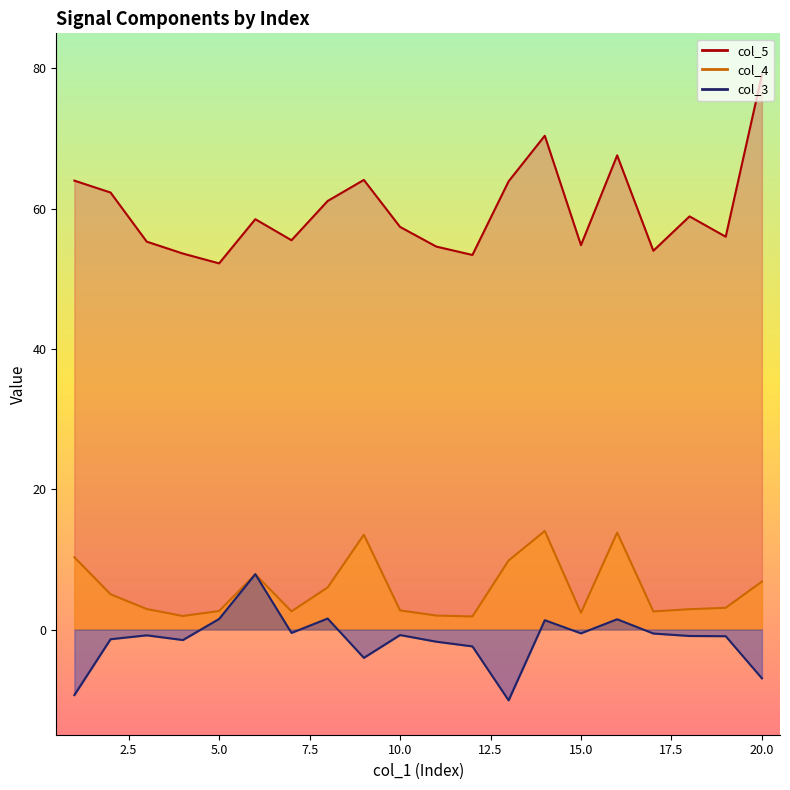

Reading left to right, what are all the values shown in this chart?

col_3: 1=-9.3	2=-1.4	3=-0.8	4=-1.5	5=1.5	6=7.9	7=-0.5	8=1.6	9=-4.0	10=-0.8	11=-1.7	12=-2.4	13=-10.1	14=1.3	15=-0.5	16=1.5	17=-0.6	18=-0.9	19=-1.0	20=-7.0
col_4: 1=10.3	2=5.0	3=2.9	4=1.9	5=2.6	6=7.9	7=2.6	8=6.0	9=13.5	10=2.7	11=2.0	12=1.9	13=9.8	14=14.0	15=2.4	16=13.8	17=2.6	18=2.9	19=3.1	20=6.8
col_5: 1=64.0	2=62.3	3=55.3	4=53.6	5=52.2	6=58.5	7=55.5	8=61.1	9=64.1	10=57.4	11=54.6	12=53.4	13=63.9	14=70.4	15=54.8	16=67.6	17=54.0	18=58.9	19=56.0	20=79.1